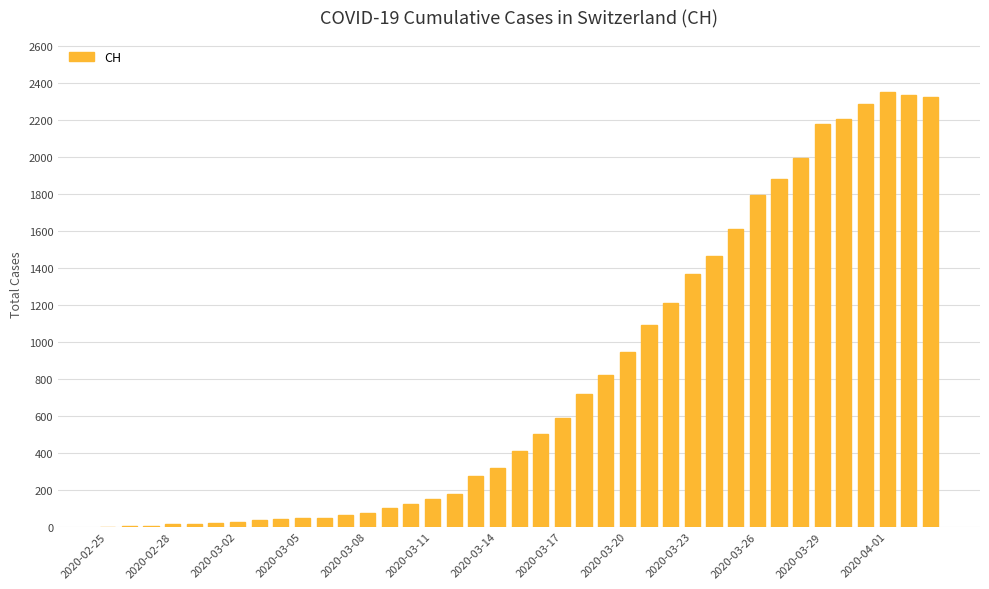

What is the sum of all values?

31567